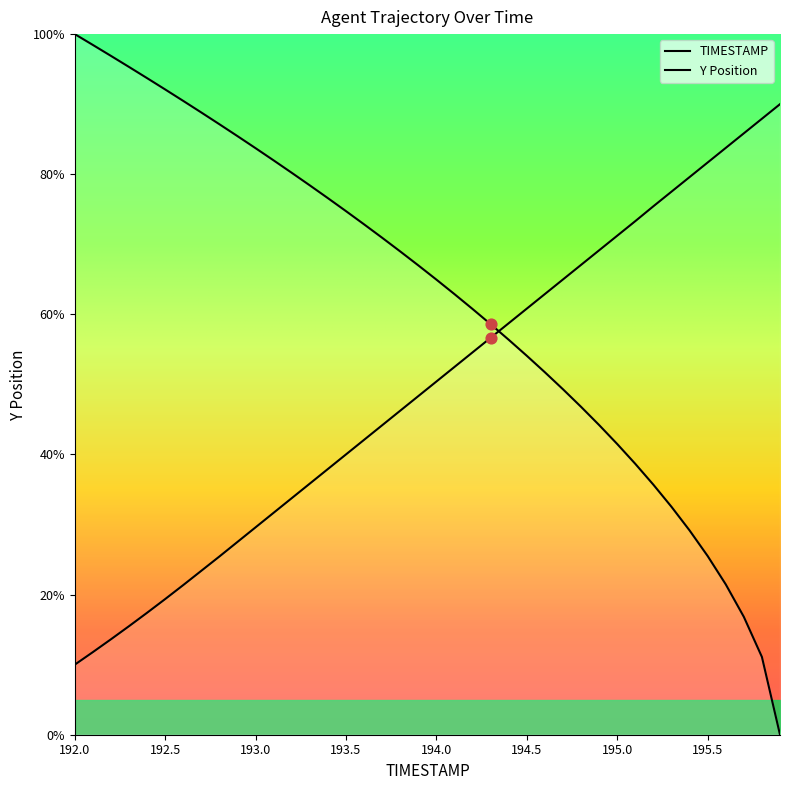

Is the value of TIMESTAMP at 195.6 greater than the value of Y at 193.8?

Yes